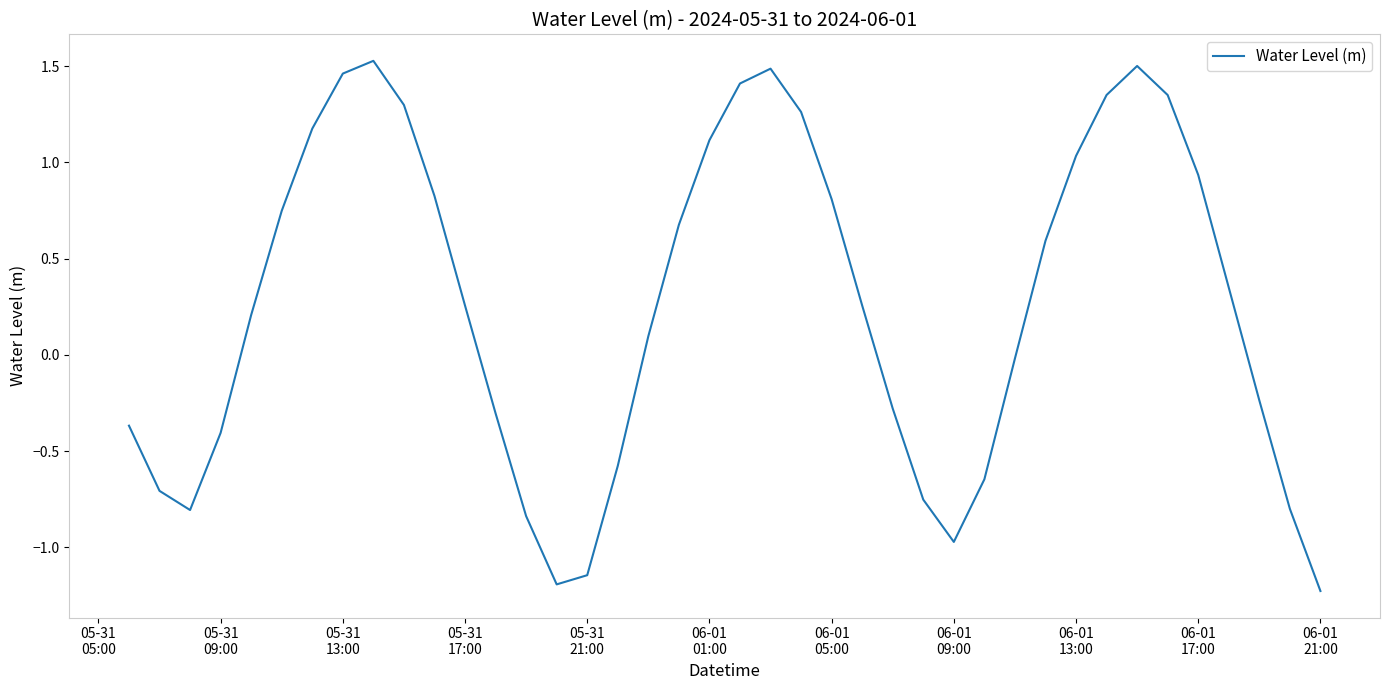

What is the smallest value displayed?

-1.2